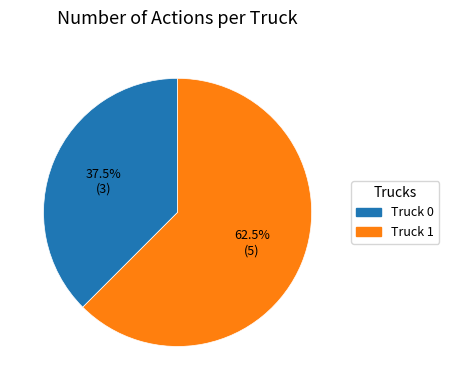

True or false: Truck 1 accounts for 72% of the total.

False